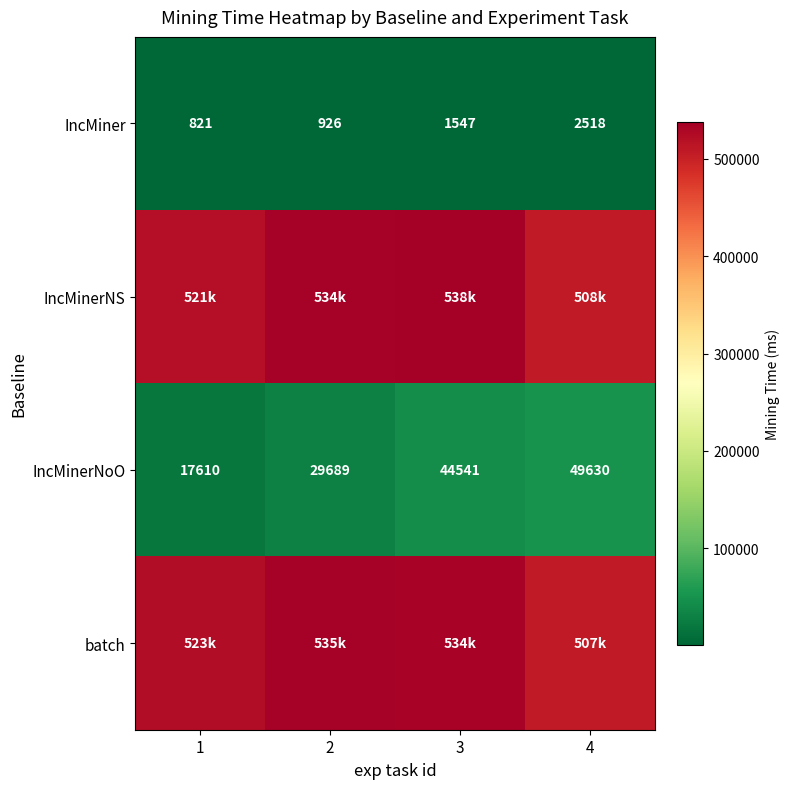

What is the sum of the IncMinerNoO values at 3 and 4?

94171